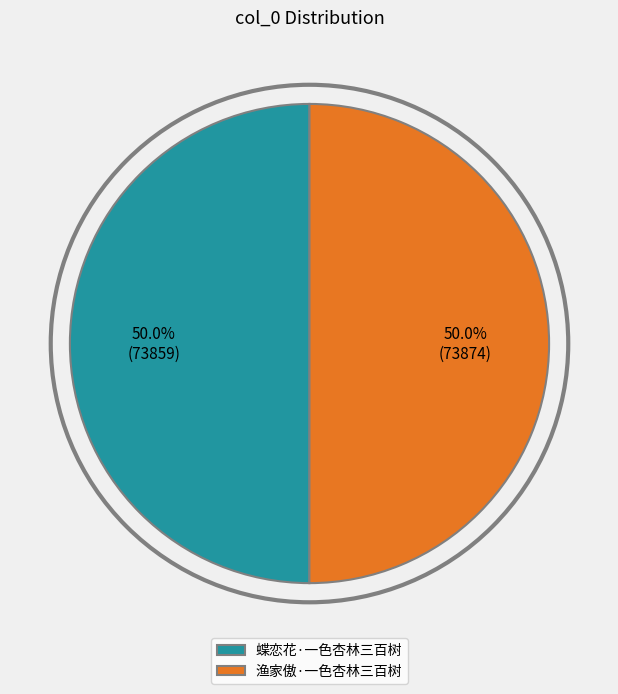

To the nearest percent, what portion does 渔家傲·一色杏林三百树 represent?

50%